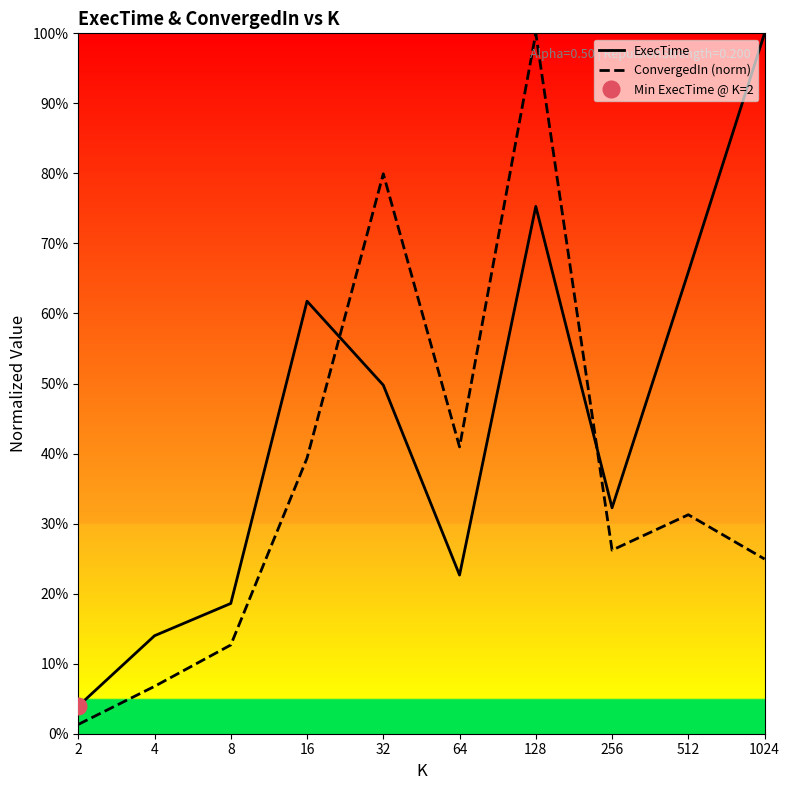

Reading left to right, list all the values displayed in this chart.

ExecTime: 3.9	14.0	18.6	61.8	49.8	22.7	75.3	32.3	65.9	100.0
ConvergedIn (norm): 1.3	6.8	12.7	39.4	79.9	41.0	100.0	26.2	31.3	24.9